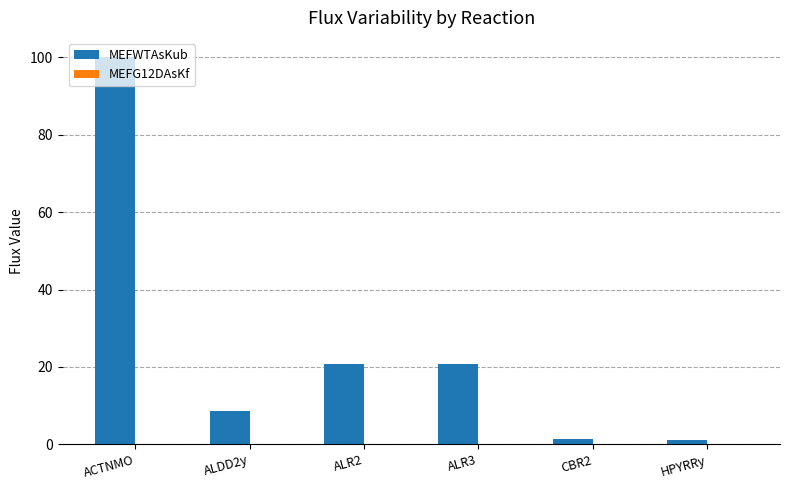

What is the sum of all MEFWTAsKub values?

152.8